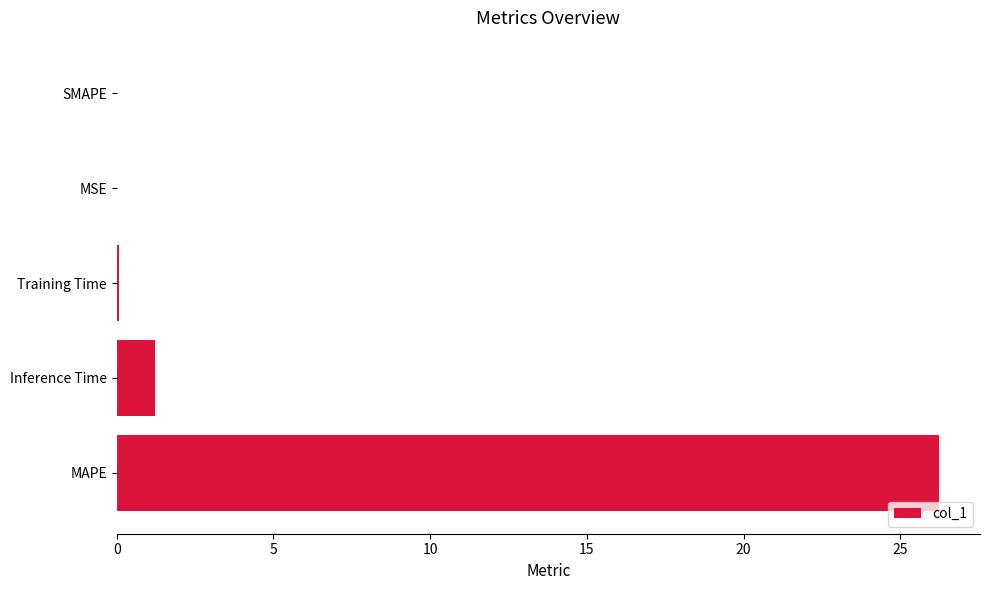

The value at SMAPE is 0.0. True or false?

True